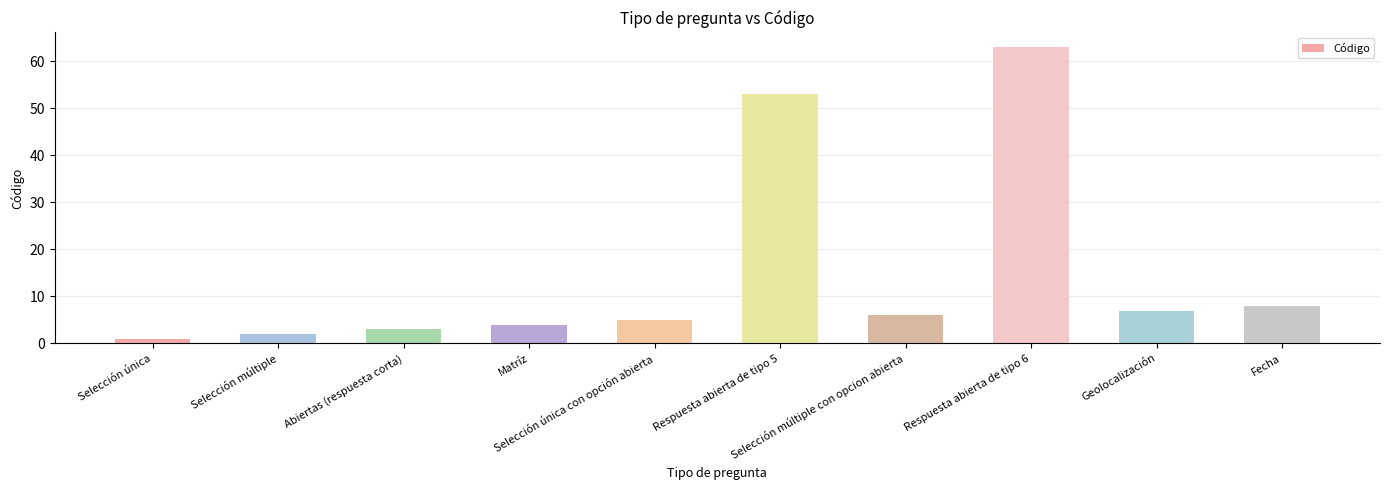

What is the ratio of the value at Selección única to the value at Selección única con opción abierta?

0.2